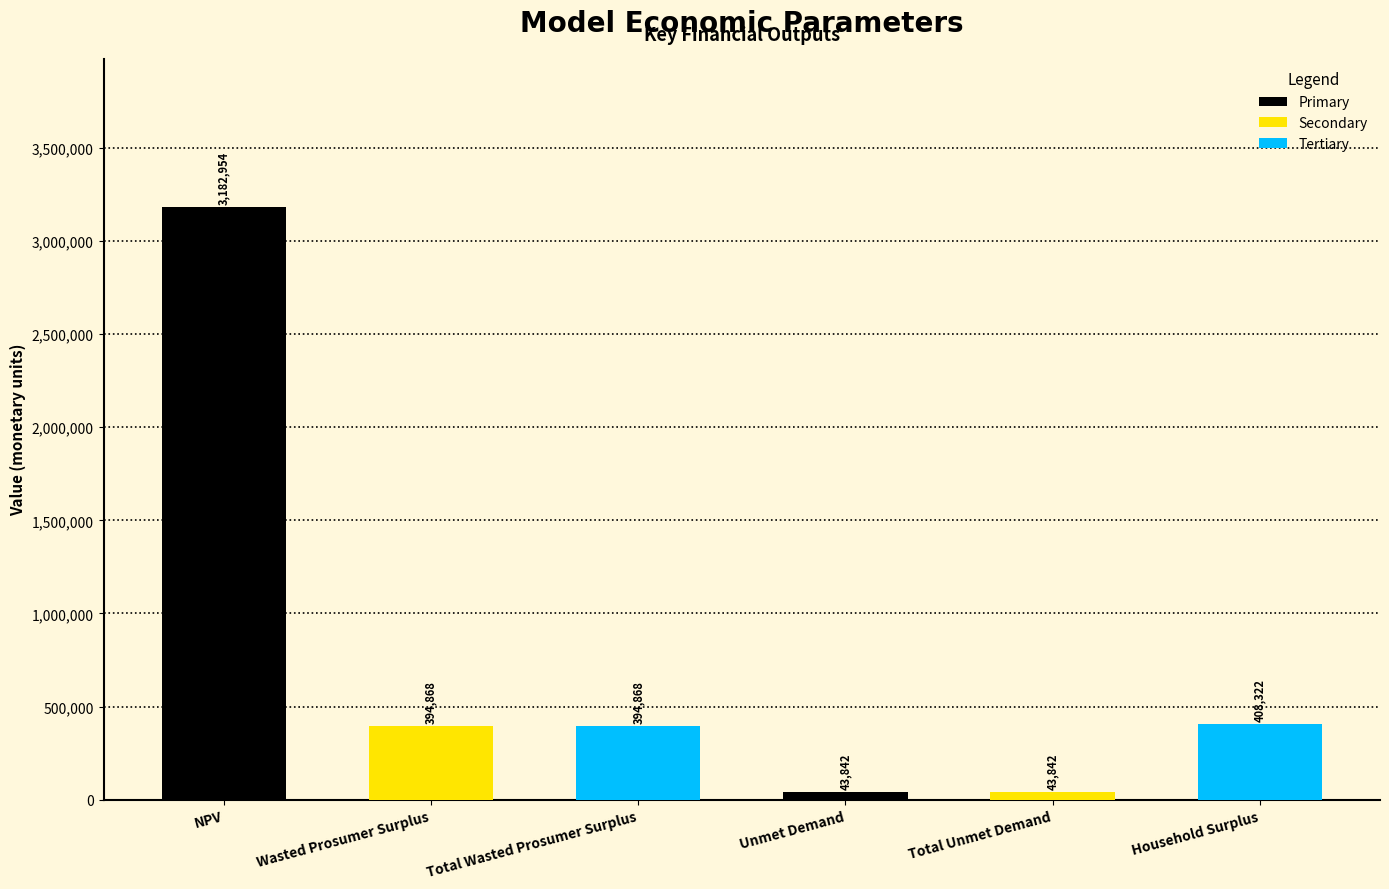

At which category does the chart reach its peak across all series?

NPV